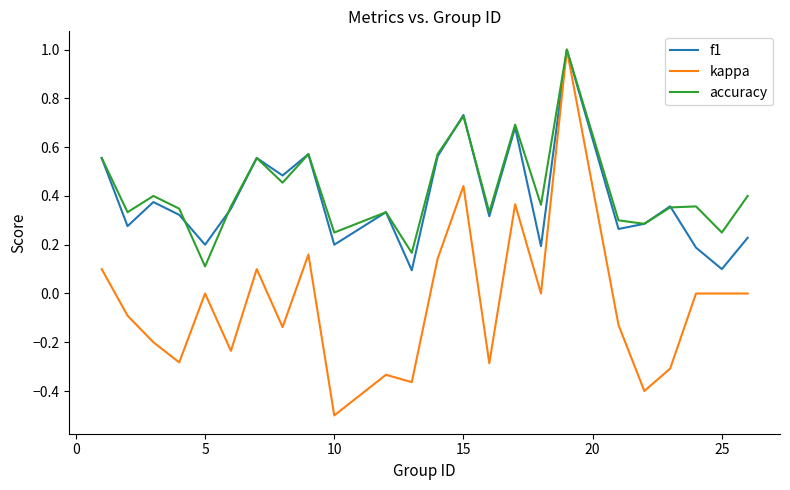

Which series has the largest range (max minus min)?

kappa